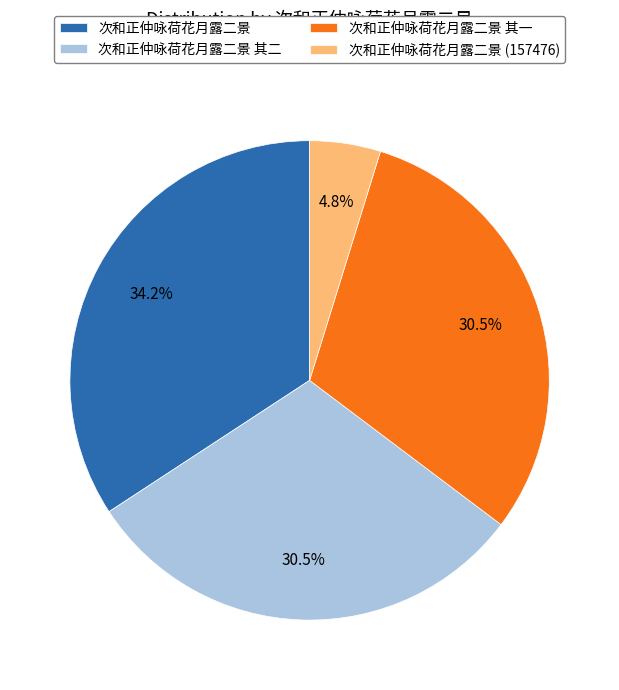

Is 次和正仲咏荷花月露二景 the majority of the pie?

No